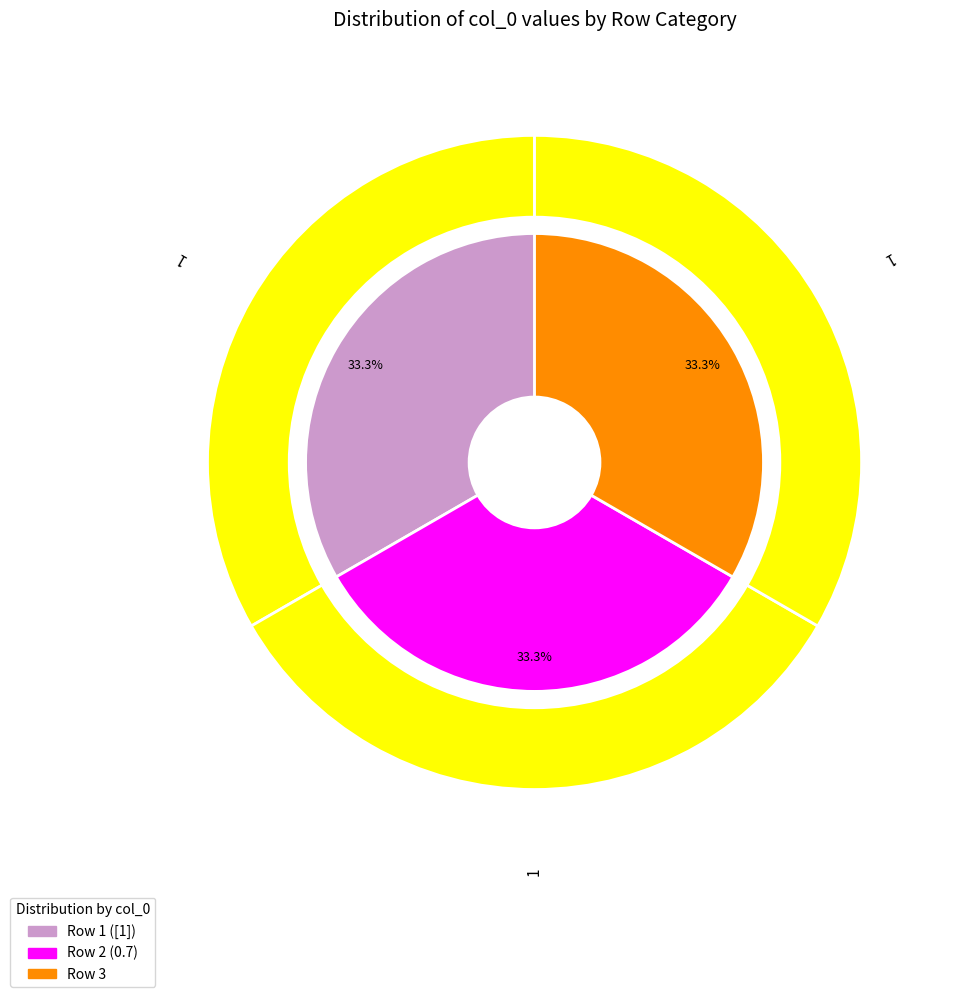

Does  represent more than half of the total?

No